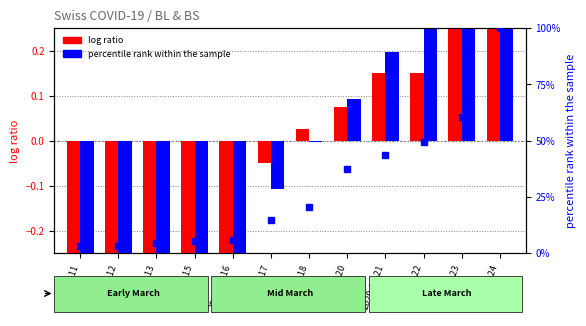

Read the log ratio (BS) value at 2020-03-24.

0.7